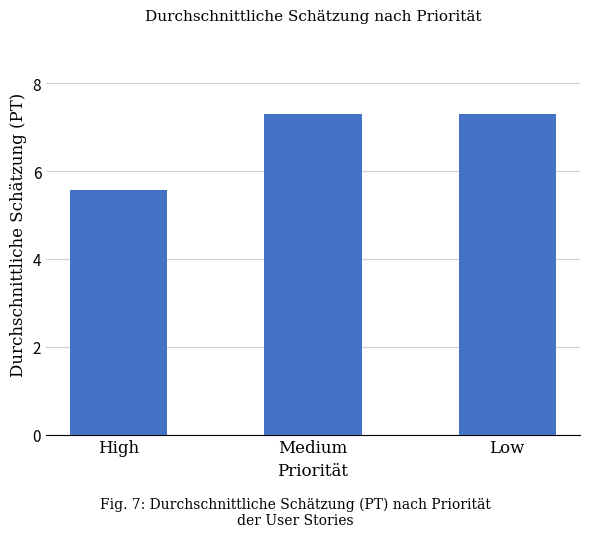

Are the bars grouped side by side (vs. stacked)?

No